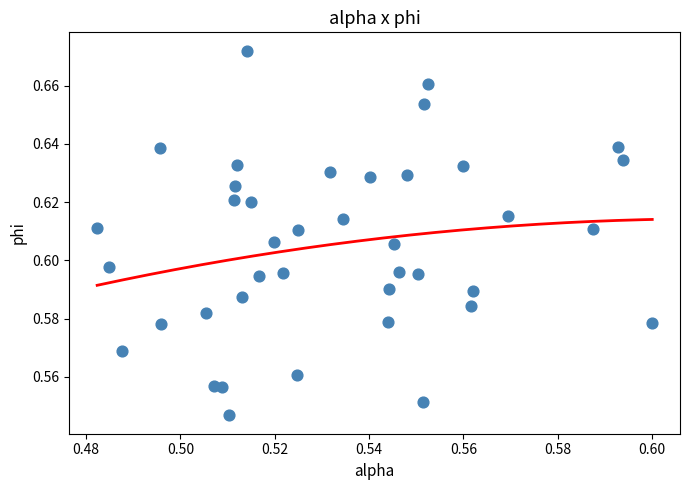

How many points are shown in the scatter plot?

40